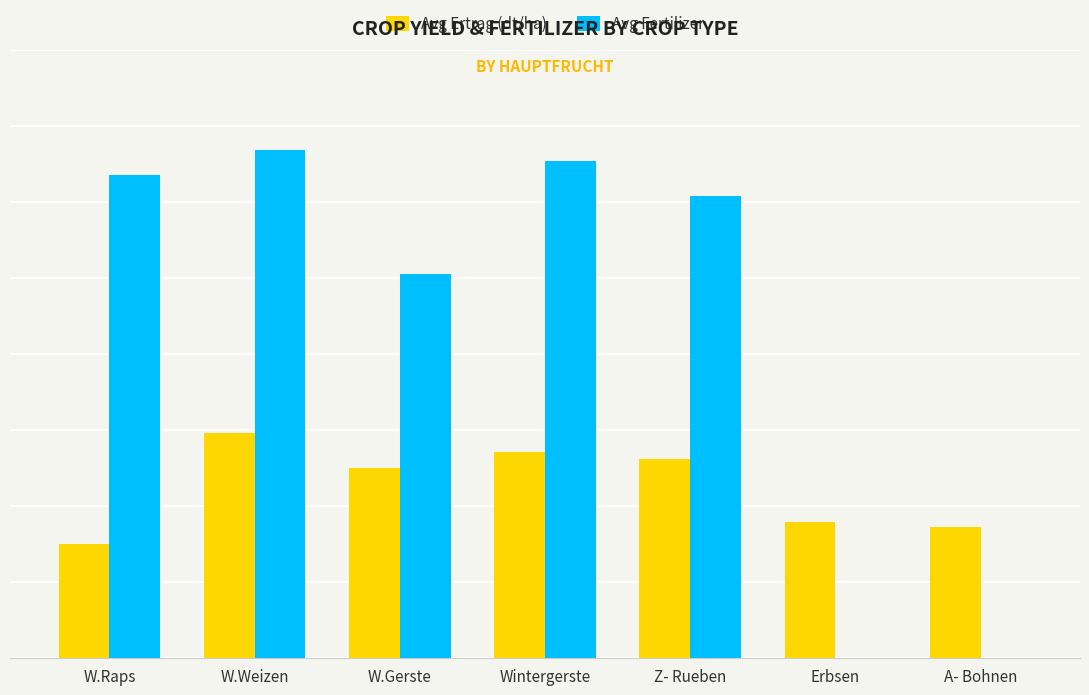

What is the difference between the Avg Ertrag (dt/ha) values at W.Weizen and Z- Rueben?

8.6